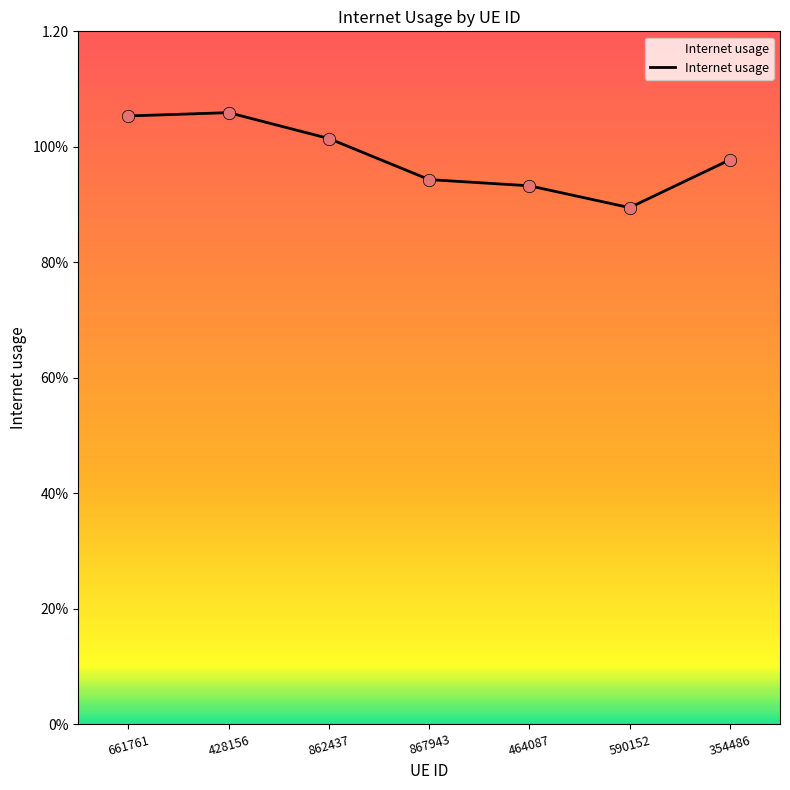

What is the change in value from 661761 to 590152?

-0.2